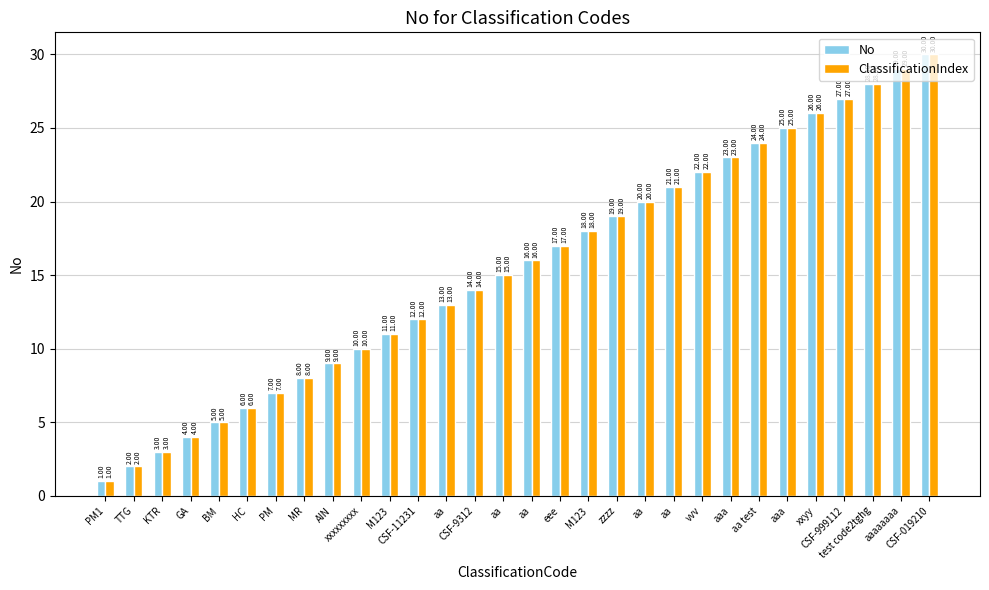

List the labels in order of No value, smallest first.

PM1, TTG, KTR, GA, BM, HC, PM, MR, AIN, xxxxxxxxx, M123, CSF-11231, aa, CSF-9312, aa, aa, eee, M123, zzzz, aa, aa, vvv, aaa, aa test, aaa, xxyy, CSF-999112, test code2tghg, aaaaaaaa, CSF-019210